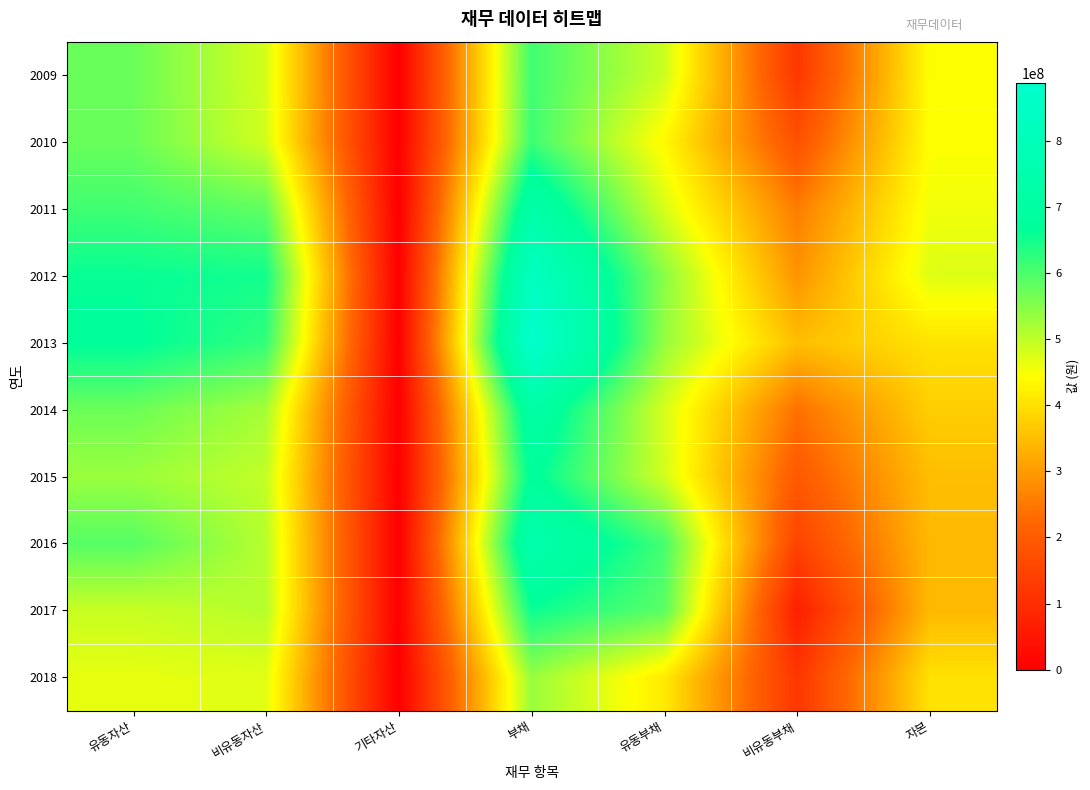

At which category is the sum across all series the highest?

부채